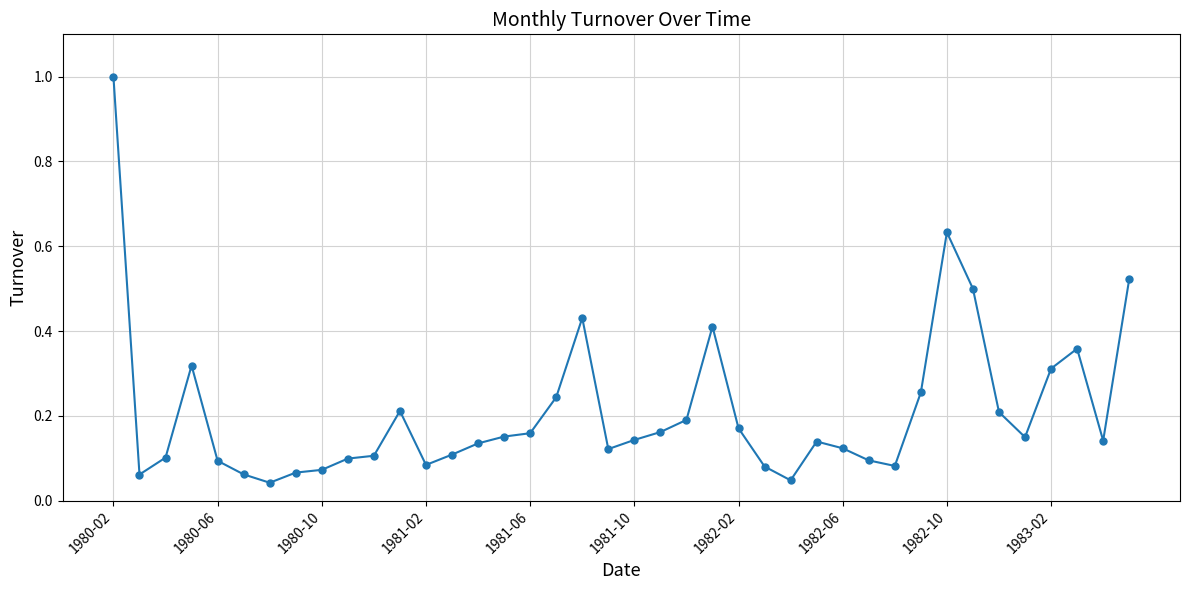

True or false: the data has more than 2 interior local peaks.

True